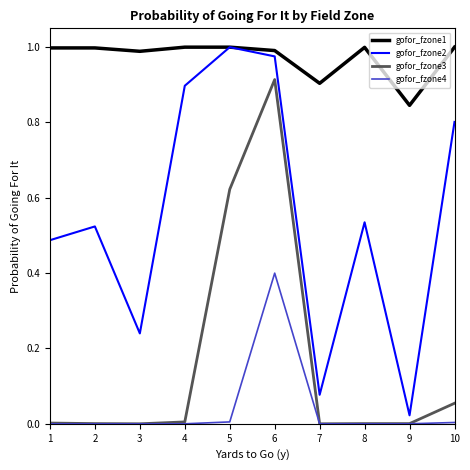

Is it true that gofor_fzone1 equals 0.6 at 7?

False